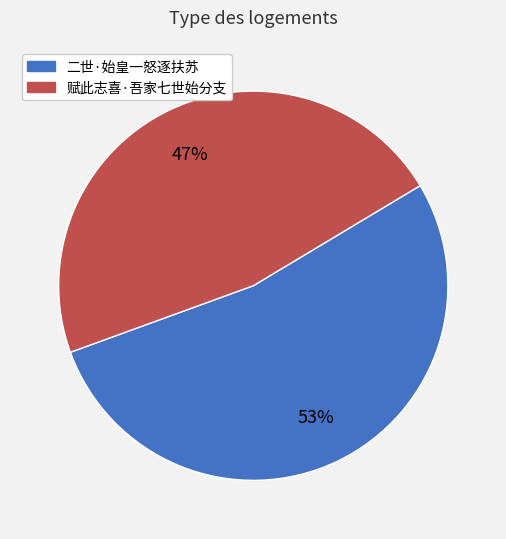

True or false: 二世·始皇一怒逐扶苏 accounts for 47% of the total.

False